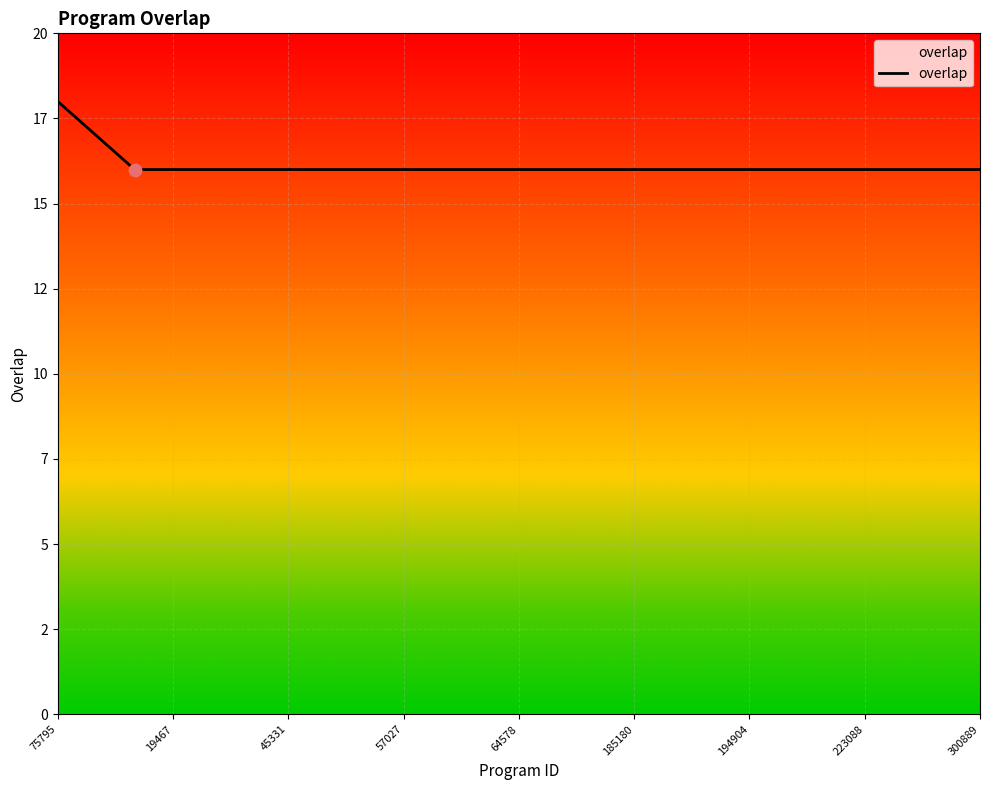

Does the chart have visible grid lines?

Yes